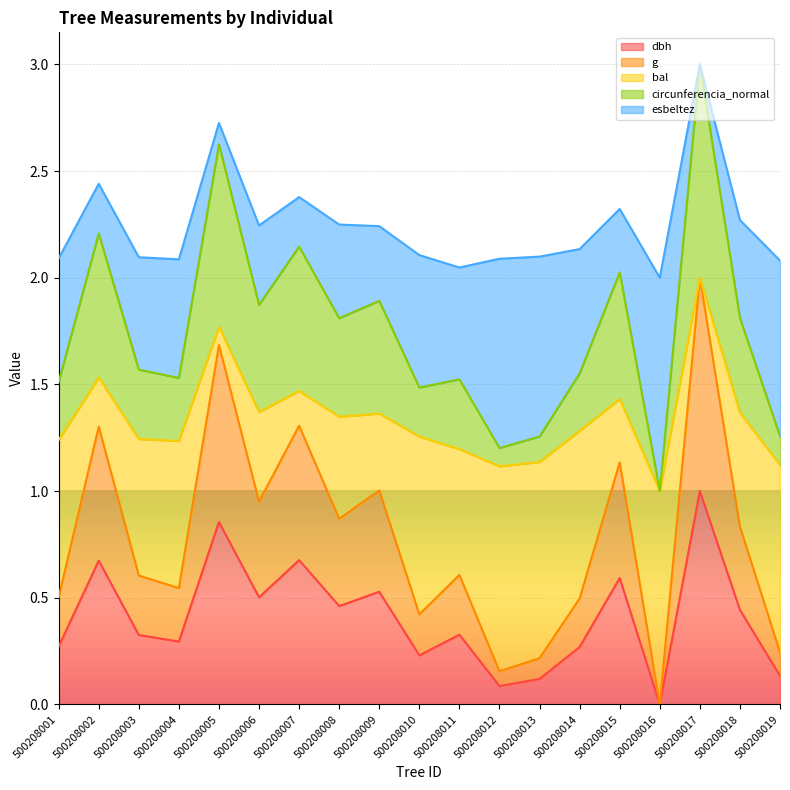

What is the total value across all series at 500208018?

2.3